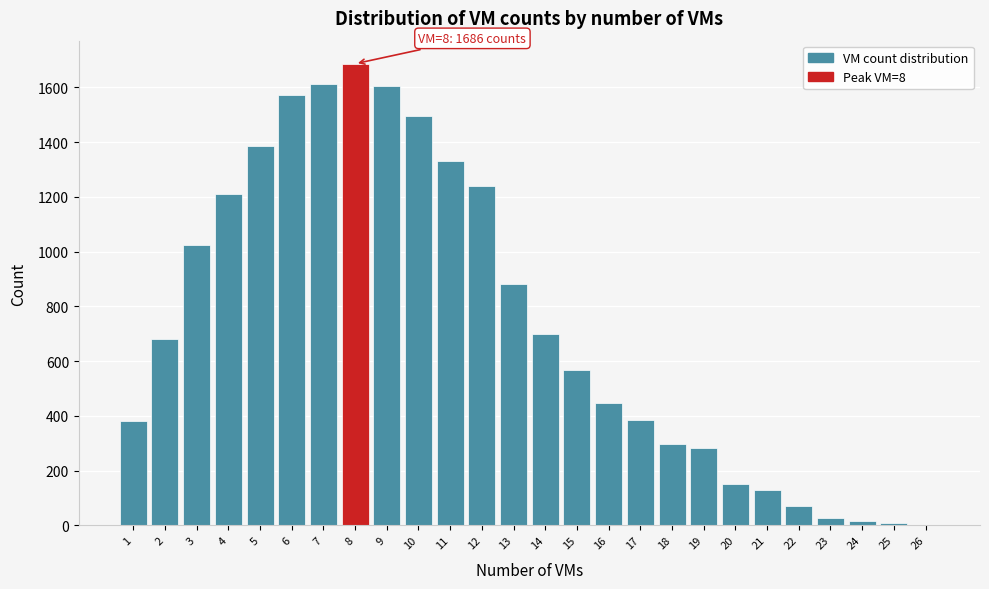

What is the sum of all values?

19180